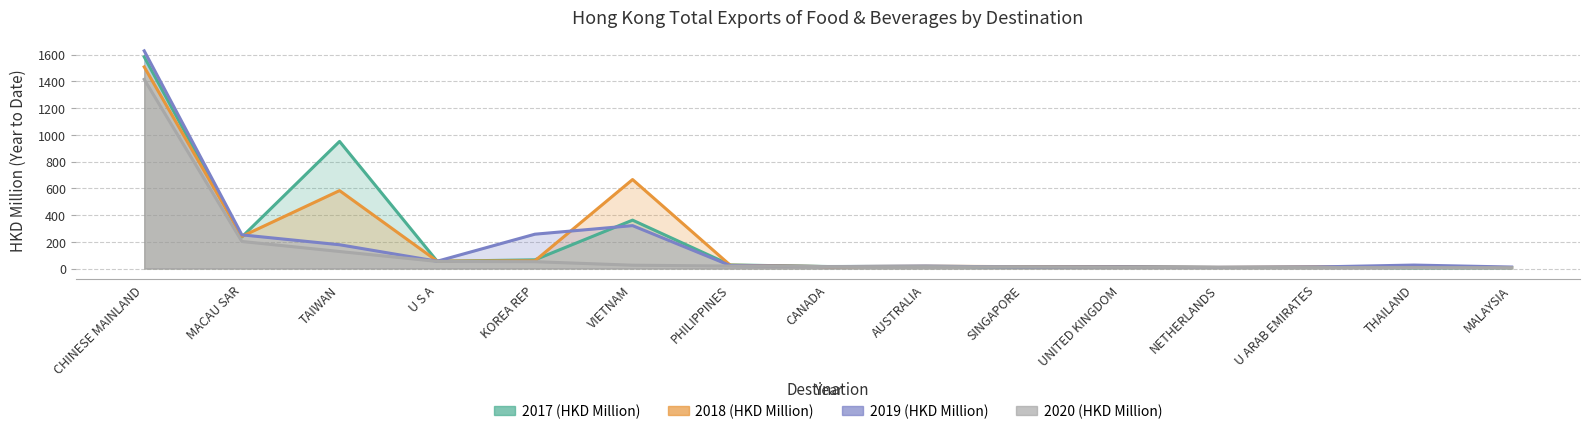

Which series has the largest total across all categories?

2017 (HKD Million)